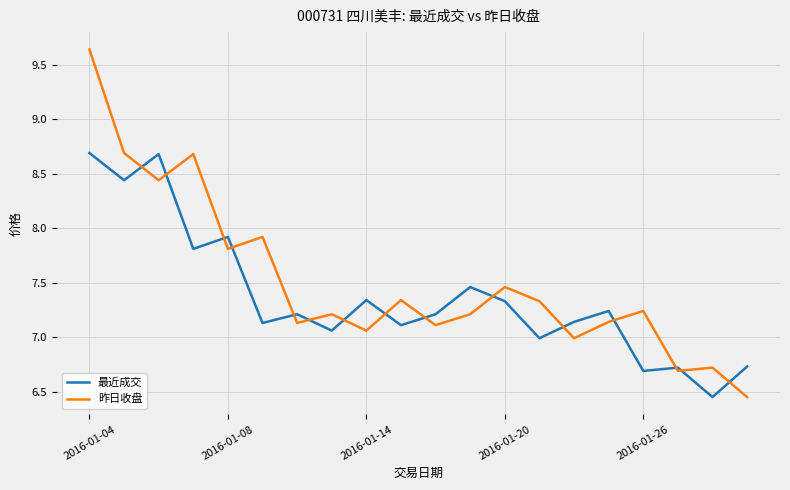

After their last crossing, which series has the higher values: 最近成交 or 昨日收盘?

最近成交